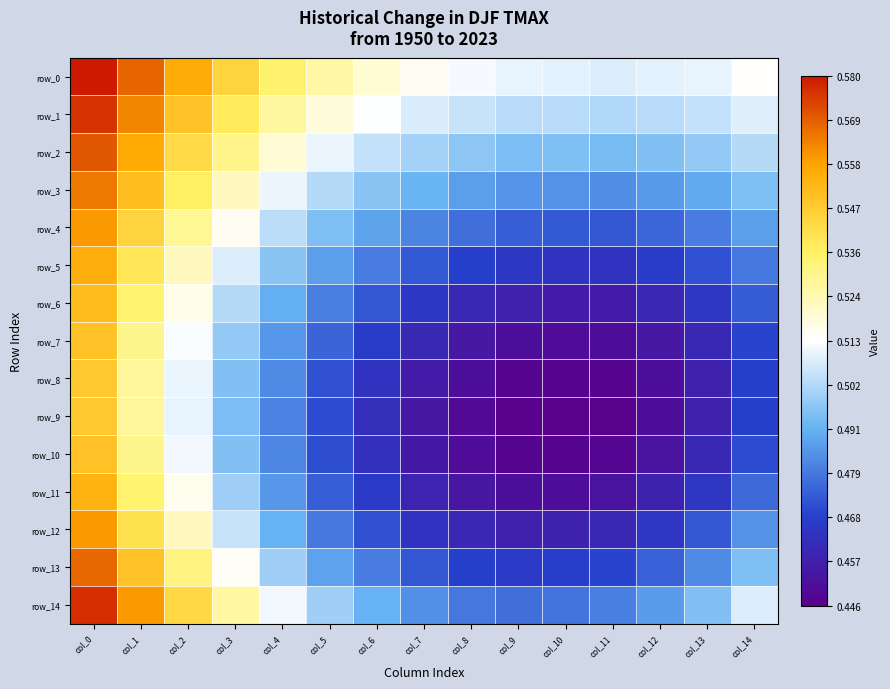

Reading right to left, what are all the values shown in this chart?

row_0: col_14=0.5	col_13=0.5	col_12=0.5	col_11=0.5	col_10=0.5	col_9=0.5	col_8=0.5	col_7=0.5	col_6=0.5	col_5=0.5	col_4=0.5	col_3=0.5	col_2=0.6	col_1=0.6	col_0=0.6
row_1: col_14=0.5	col_13=0.5	col_12=0.5	col_11=0.5	col_10=0.5	col_9=0.5	col_8=0.5	col_7=0.5	col_6=0.5	col_5=0.5	col_4=0.5	col_3=0.5	col_2=0.5	col_1=0.6	col_0=0.6
row_2: col_14=0.5	col_13=0.5	col_12=0.5	col_11=0.5	col_10=0.5	col_9=0.5	col_8=0.5	col_7=0.5	col_6=0.5	col_5=0.5	col_4=0.5	col_3=0.5	col_2=0.5	col_1=0.6	col_0=0.6
row_3: col_14=0.5	col_13=0.5	col_12=0.5	col_11=0.5	col_10=0.5	col_9=0.5	col_8=0.5	col_7=0.5	col_6=0.5	col_5=0.5	col_4=0.5	col_3=0.5	col_2=0.5	col_1=0.6	col_0=0.6
row_4: col_14=0.5	col_13=0.5	col_12=0.5	col_11=0.5	col_10=0.5	col_9=0.5	col_8=0.5	col_7=0.5	col_6=0.5	col_5=0.5	col_4=0.5	col_3=0.5	col_2=0.5	col_1=0.5	col_0=0.6
row_5: col_14=0.5	col_13=0.5	col_12=0.5	col_11=0.5	col_10=0.5	col_9=0.5	col_8=0.5	col_7=0.5	col_6=0.5	col_5=0.5	col_4=0.5	col_3=0.5	col_2=0.5	col_1=0.5	col_0=0.6
row_6: col_14=0.5	col_13=0.5	col_12=0.5	col_11=0.5	col_10=0.5	col_9=0.5	col_8=0.5	col_7=0.5	col_6=0.5	col_5=0.5	col_4=0.5	col_3=0.5	col_2=0.5	col_1=0.5	col_0=0.6
row_7: col_14=0.5	col_13=0.5	col_12=0.5	col_11=0.5	col_10=0.5	col_9=0.5	col_8=0.5	col_7=0.5	col_6=0.5	col_5=0.5	col_4=0.5	col_3=0.5	col_2=0.5	col_1=0.5	col_0=0.5
row_8: col_14=0.5	col_13=0.5	col_12=0.5	col_11=0.4	col_10=0.4	col_9=0.4	col_8=0.5	col_7=0.5	col_6=0.5	col_5=0.5	col_4=0.5	col_3=0.5	col_2=0.5	col_1=0.5	col_0=0.5
row_9: col_14=0.5	col_13=0.5	col_12=0.5	col_11=0.4	col_10=0.4	col_9=0.4	col_8=0.4	col_7=0.5	col_6=0.5	col_5=0.5	col_4=0.5	col_3=0.5	col_2=0.5	col_1=0.5	col_0=0.5
row_10: col_14=0.5	col_13=0.5	col_12=0.5	col_11=0.4	col_10=0.4	col_9=0.4	col_8=0.5	col_7=0.5	col_6=0.5	col_5=0.5	col_4=0.5	col_3=0.5	col_2=0.5	col_1=0.5	col_0=0.5
row_11: col_14=0.5	col_13=0.5	col_12=0.5	col_11=0.5	col_10=0.5	col_9=0.5	col_8=0.5	col_7=0.5	col_6=0.5	col_5=0.5	col_4=0.5	col_3=0.5	col_2=0.5	col_1=0.5	col_0=0.6
row_12: col_14=0.5	col_13=0.5	col_12=0.5	col_11=0.5	col_10=0.5	col_9=0.5	col_8=0.5	col_7=0.5	col_6=0.5	col_5=0.5	col_4=0.5	col_3=0.5	col_2=0.5	col_1=0.5	col_0=0.6
row_13: col_14=0.5	col_13=0.5	col_12=0.5	col_11=0.5	col_10=0.5	col_9=0.5	col_8=0.5	col_7=0.5	col_6=0.5	col_5=0.5	col_4=0.5	col_3=0.5	col_2=0.5	col_1=0.5	col_0=0.6
row_14: col_14=0.5	col_13=0.5	col_12=0.5	col_11=0.5	col_10=0.5	col_9=0.5	col_8=0.5	col_7=0.5	col_6=0.5	col_5=0.5	col_4=0.5	col_3=0.5	col_2=0.5	col_1=0.6	col_0=0.6